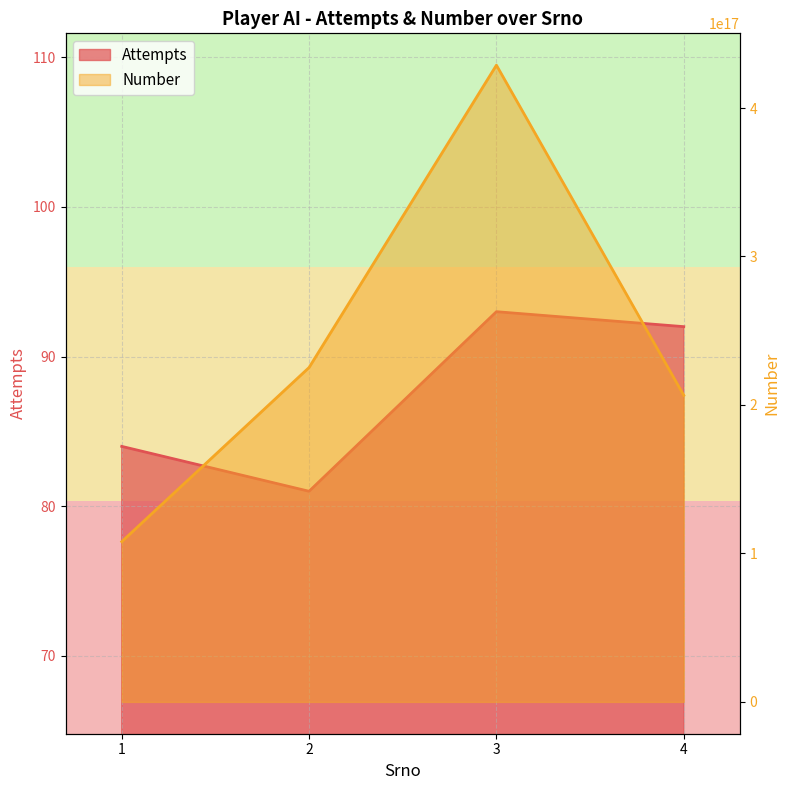

At how many categories does at least one series exceed 195974695603876352?

3